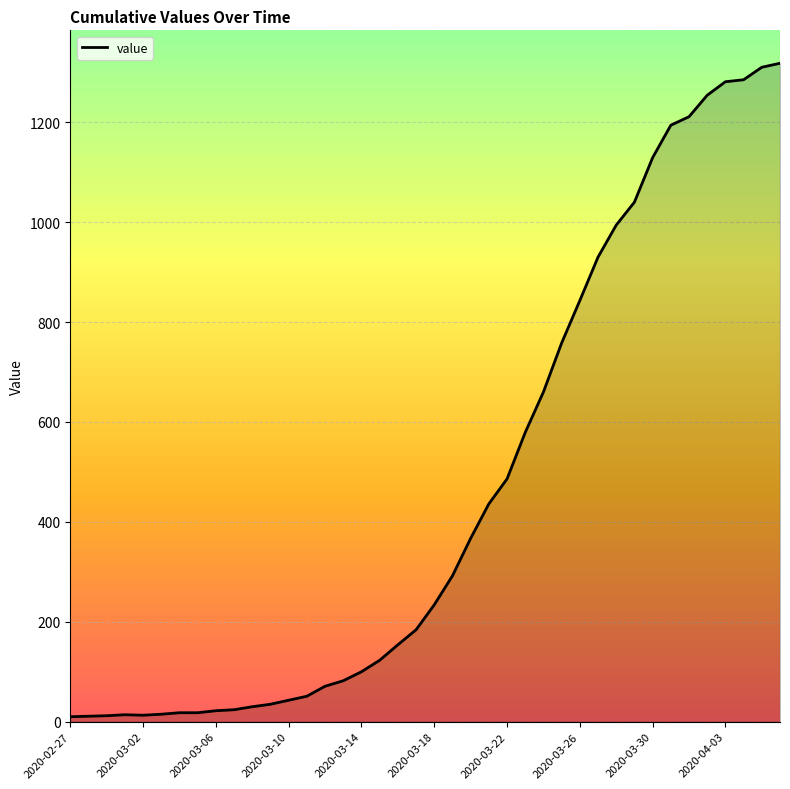

What is the difference between the maximum and minimum values?

1308